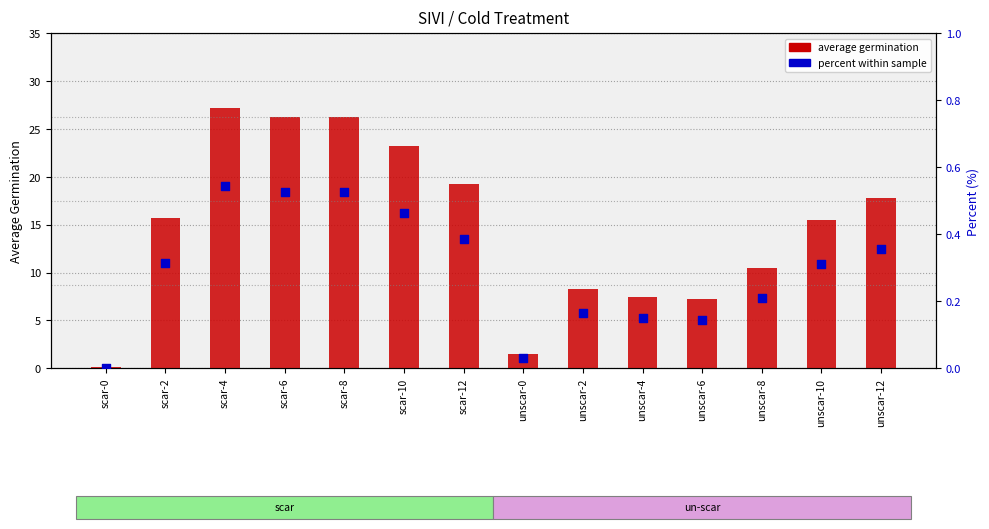

Which series reaches the minimum Y coordinate?

percent within sample